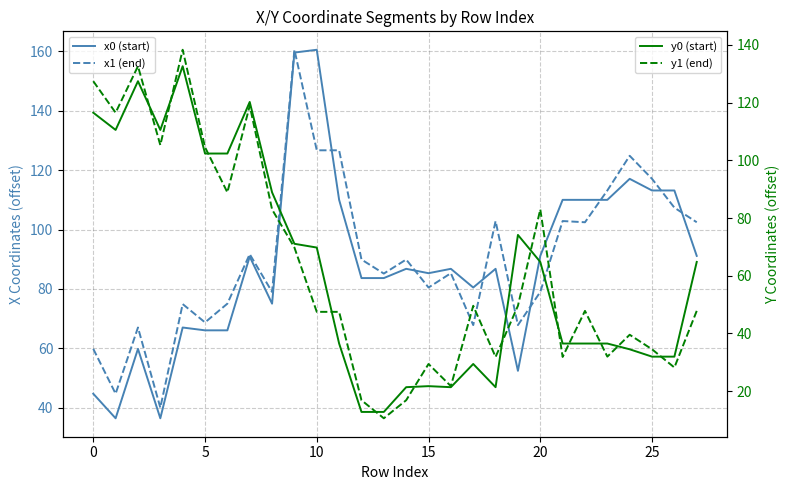

Rank the series at 0 from highest to lowest value.

y1 (end), y0 (start), x1 (end), x0 (start)